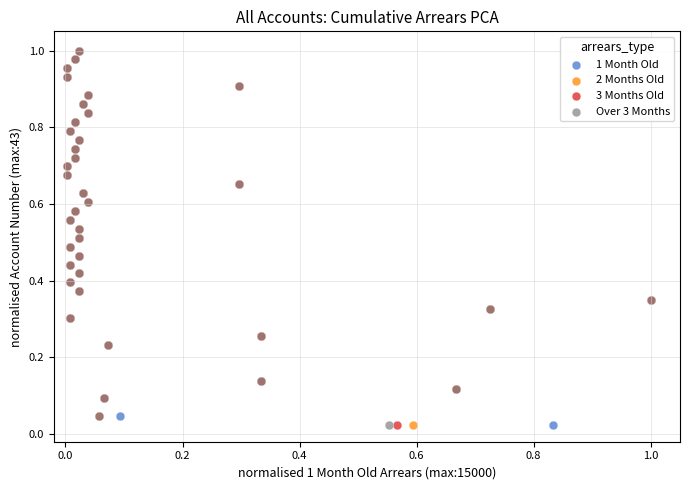

What are all the series names shown in the legend?

1 Month Old, 2 Months Old, 3 Months Old, Over 3 Months